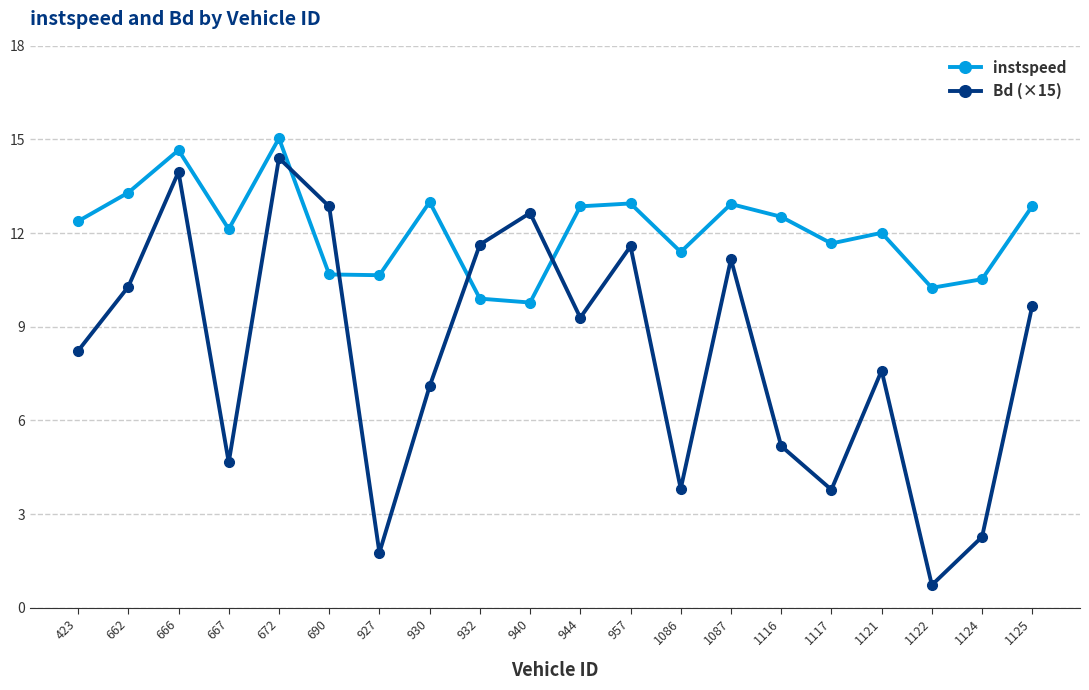

Is this an area chart (filled region under the line)?

No